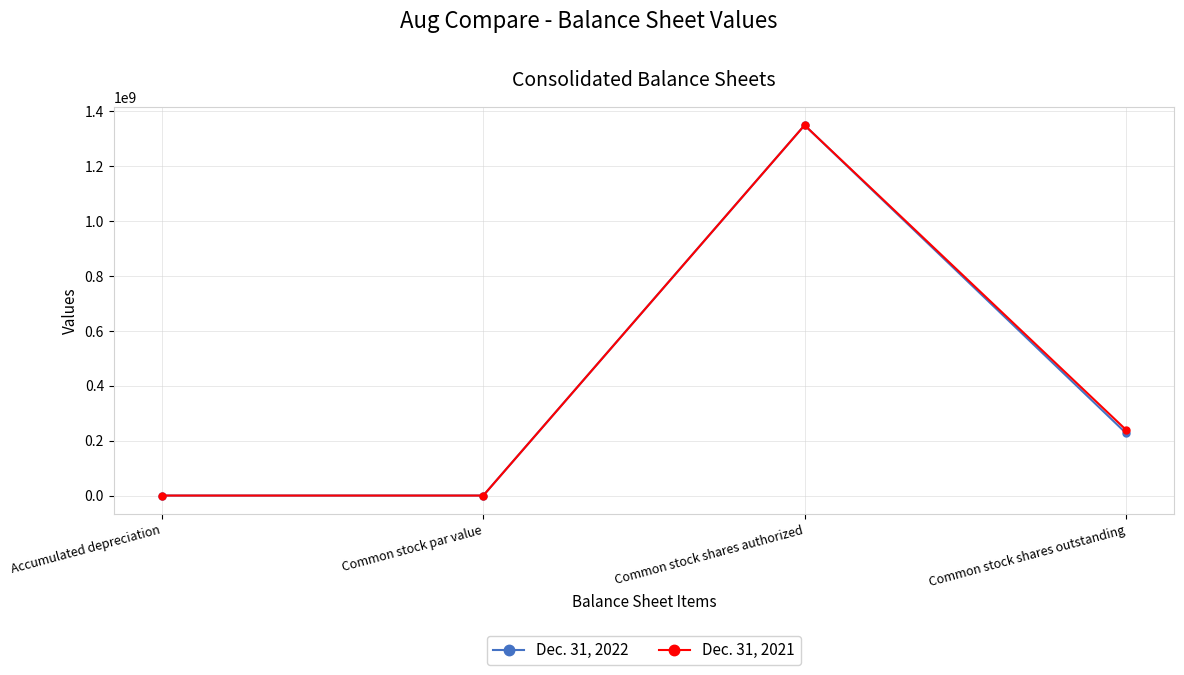

How many distinct data groups are displayed?

2